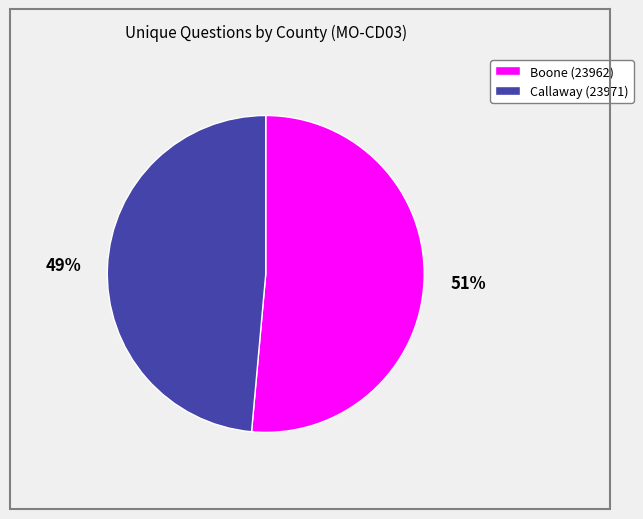

Do Boone (23962) and Callaway (23971) together represent more than half of the pie?

Yes